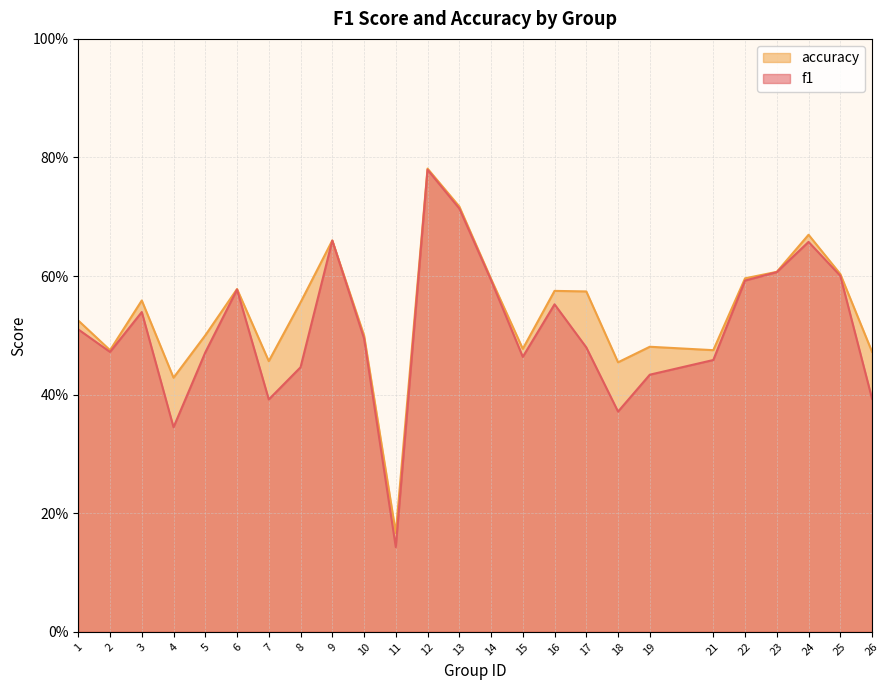

Count the f1 values in the range 0 to 1.

25